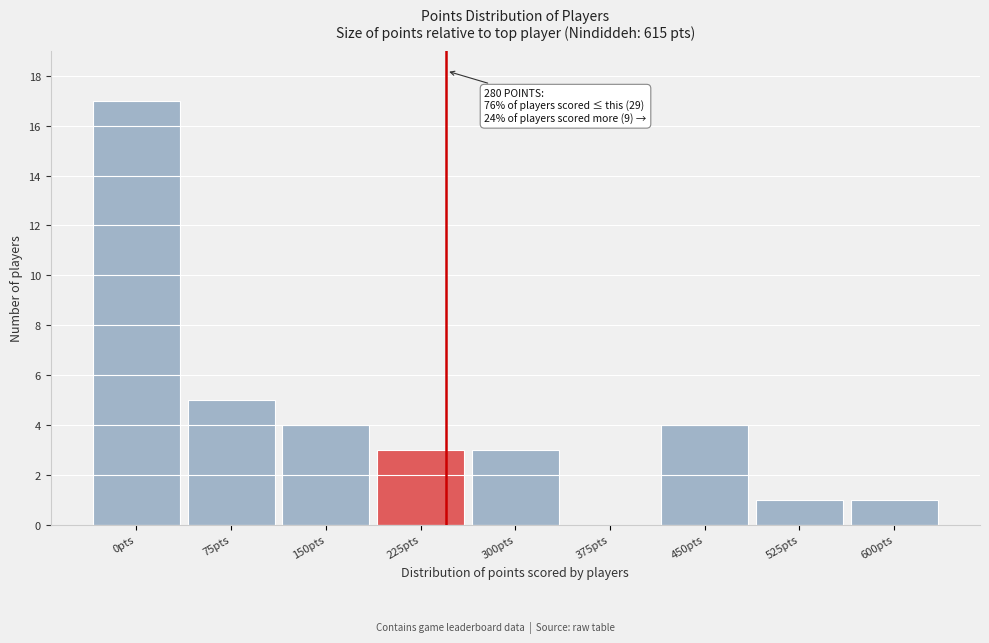

Reading left to right, what are all the values shown in this chart?

0pts=17	75pts=5	150pts=4	225pts=3	300pts=3	375pts=0	450pts=4	525pts=1	600pts=1